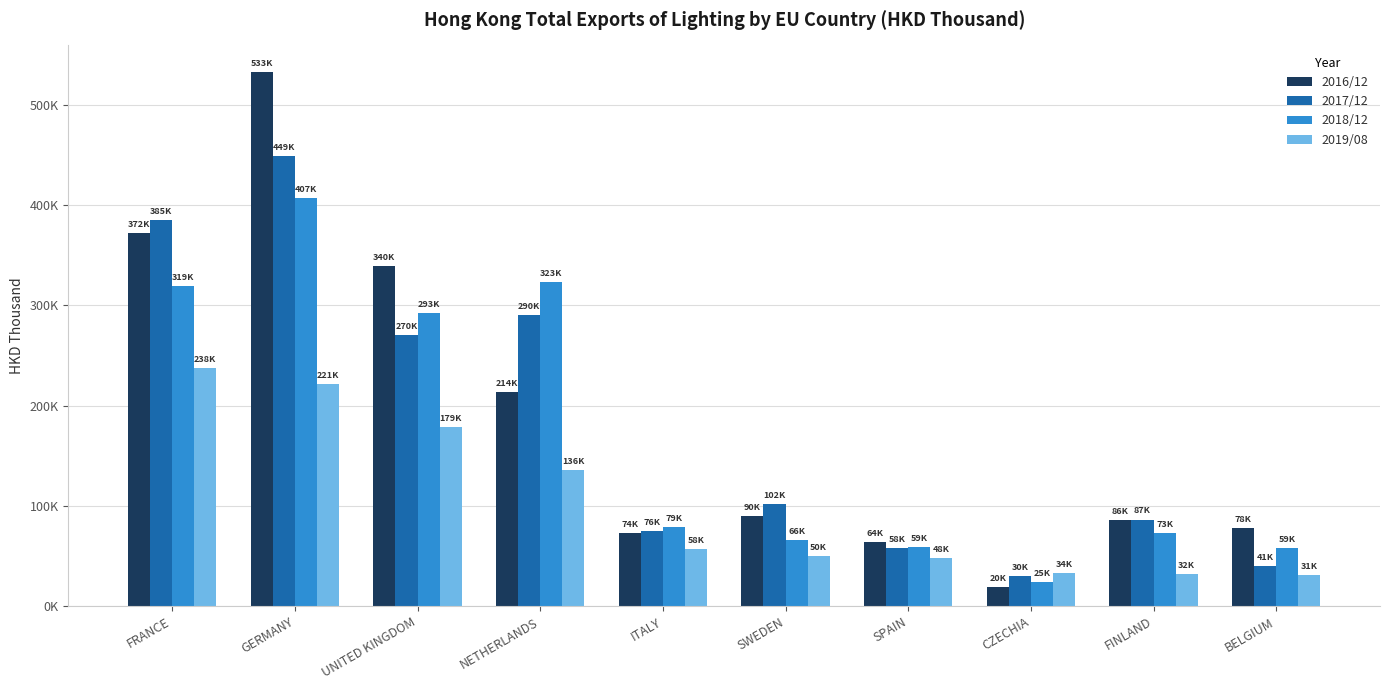

Does the chart contain any negative values?

No